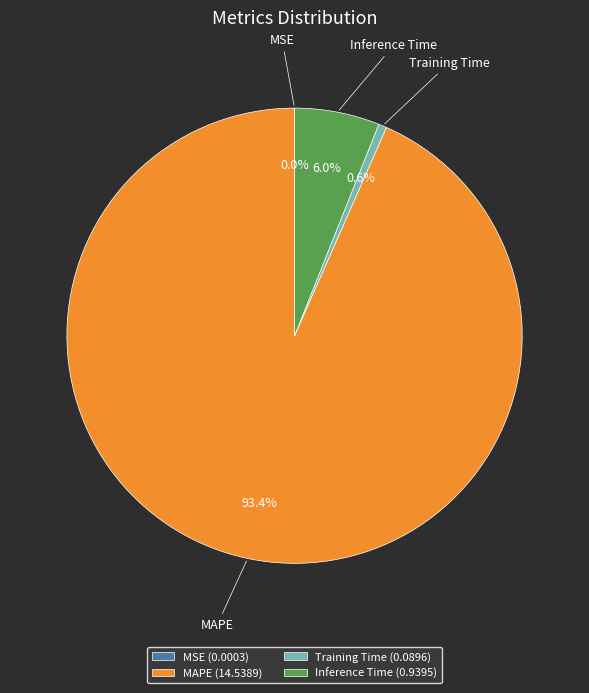

True or false: Training Time accounts for 10% of the total.

False